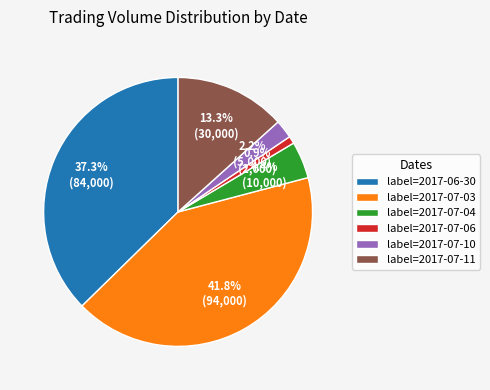

What is the largest slice in the pie chart?

label=2017-07-03